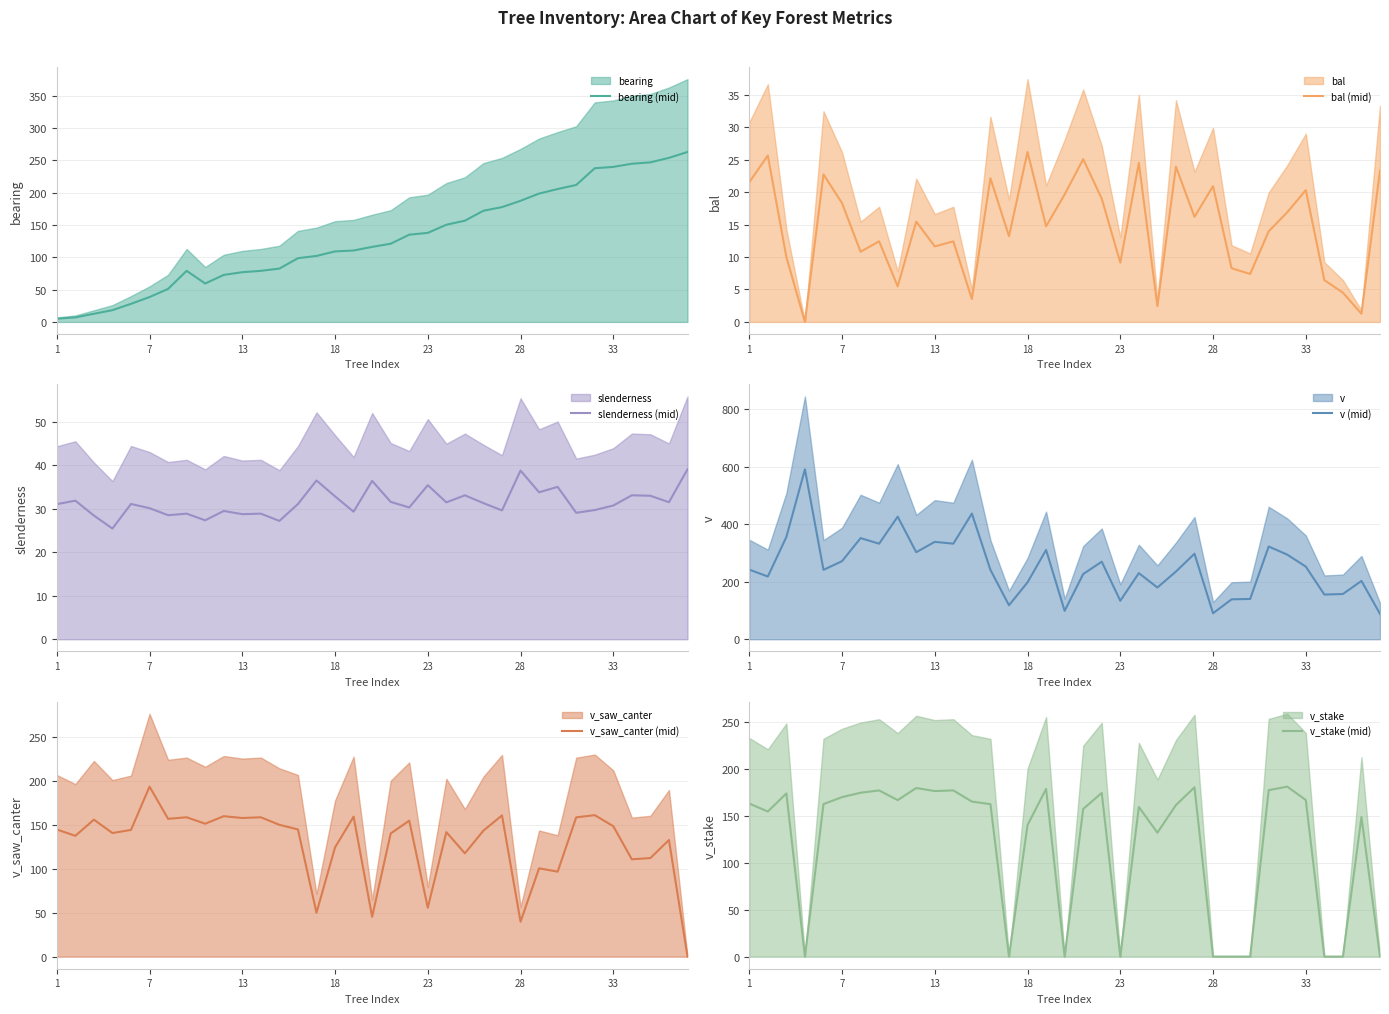

What is the highest value of the v (mid) series?

590.6